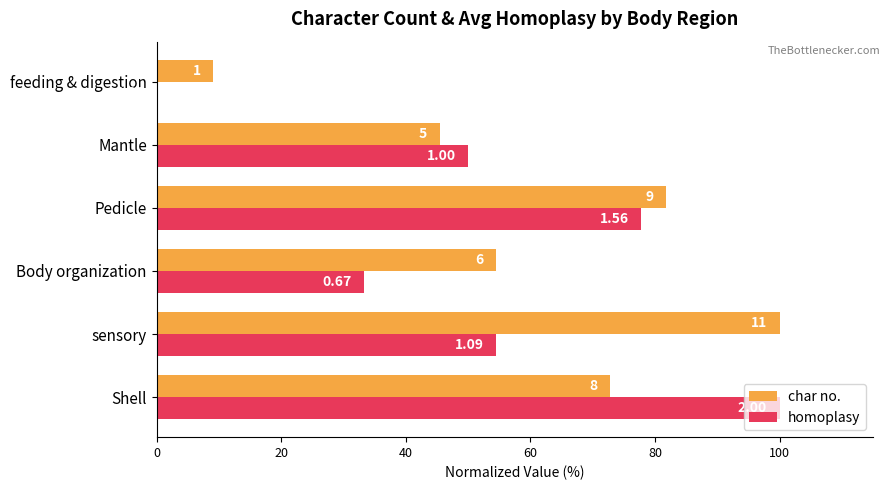

Reading left to right, list all the values displayed in this chart.

char no.: 72.7	100.0	54.5	81.8	45.5	9.1
homoplasy: 100.0	54.5	33.4	77.8	50.0	0.0